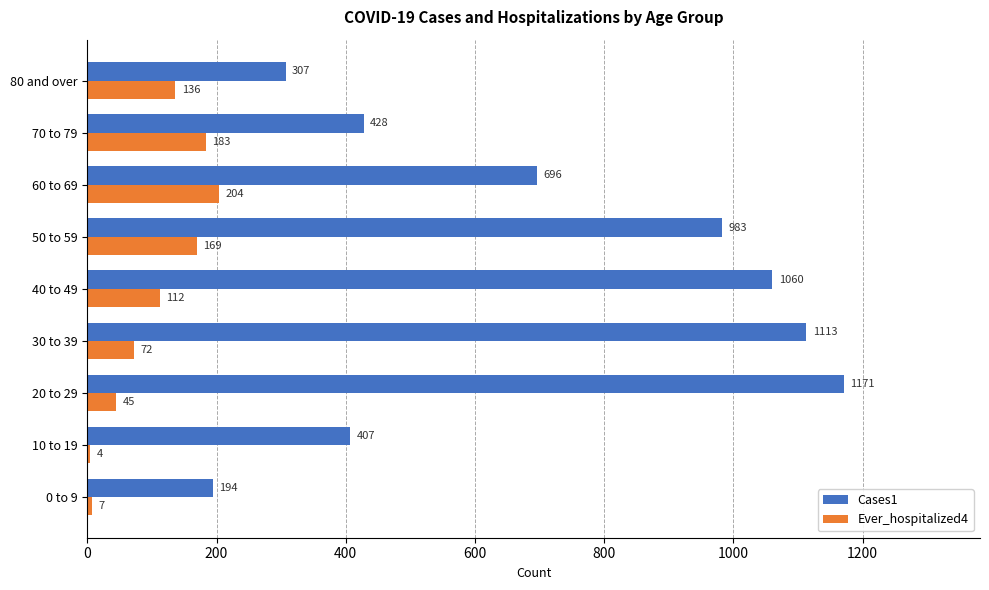

What is the maximum value for Ever_hospitalized4?

204